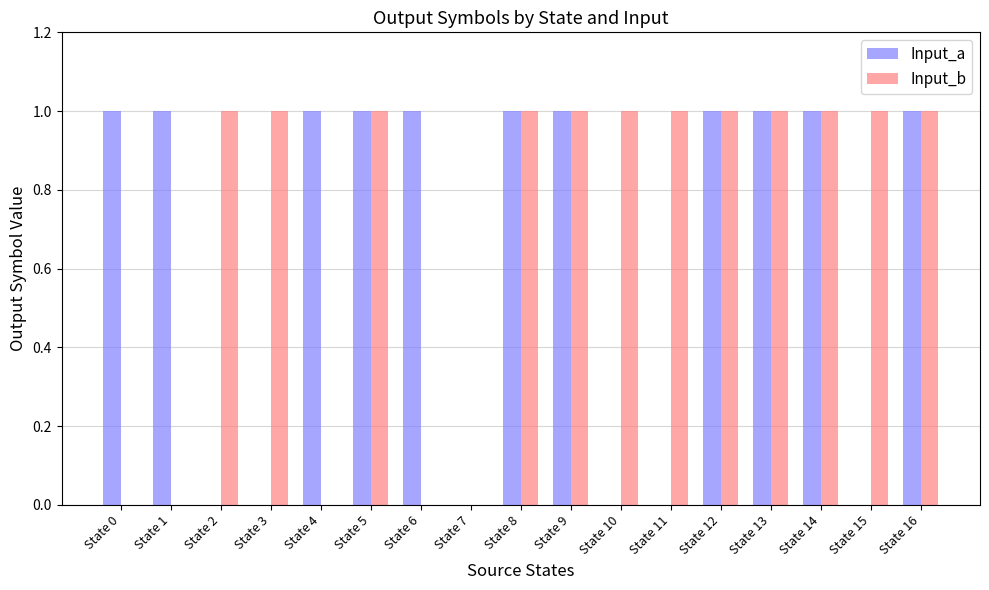

Is the value of Input_a at State 4 greater than the value of Input_b at State 0?

Yes